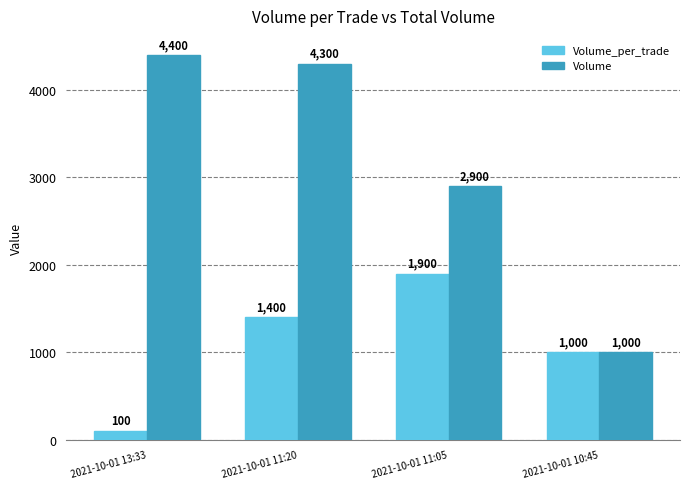

What position from the right is 2021-10-01 11:20?

3